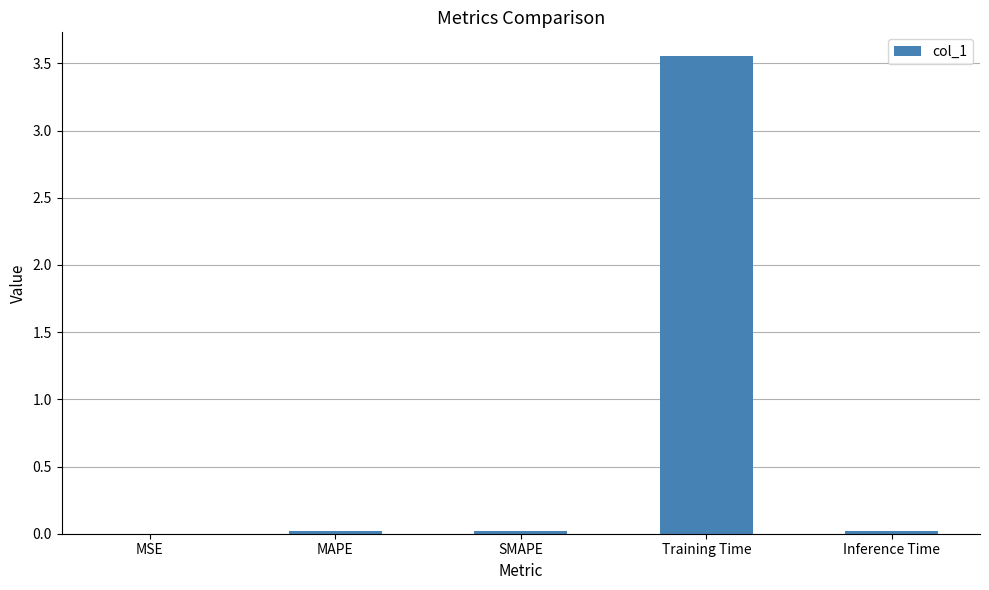

Count the number of categories in the chart.

5